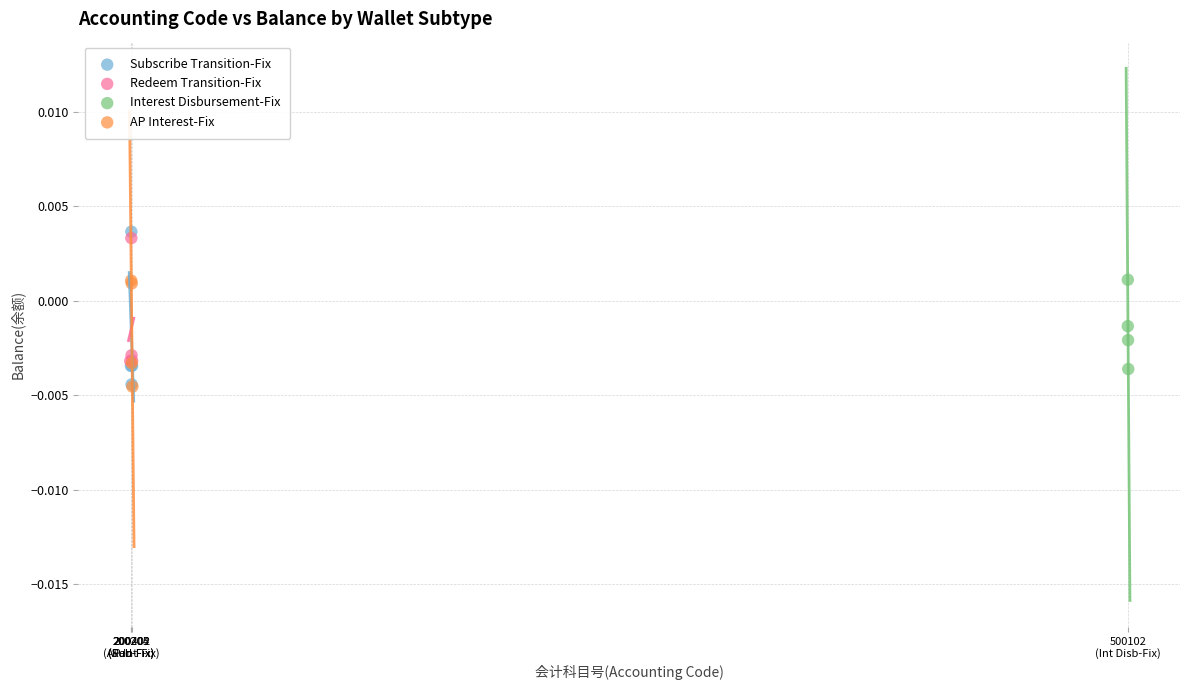

What are all the series names shown in the legend?

Subscribe Transition-Fix, Redeem Transition-Fix, Interest Disbursement-Fix, AP Interest-Fix